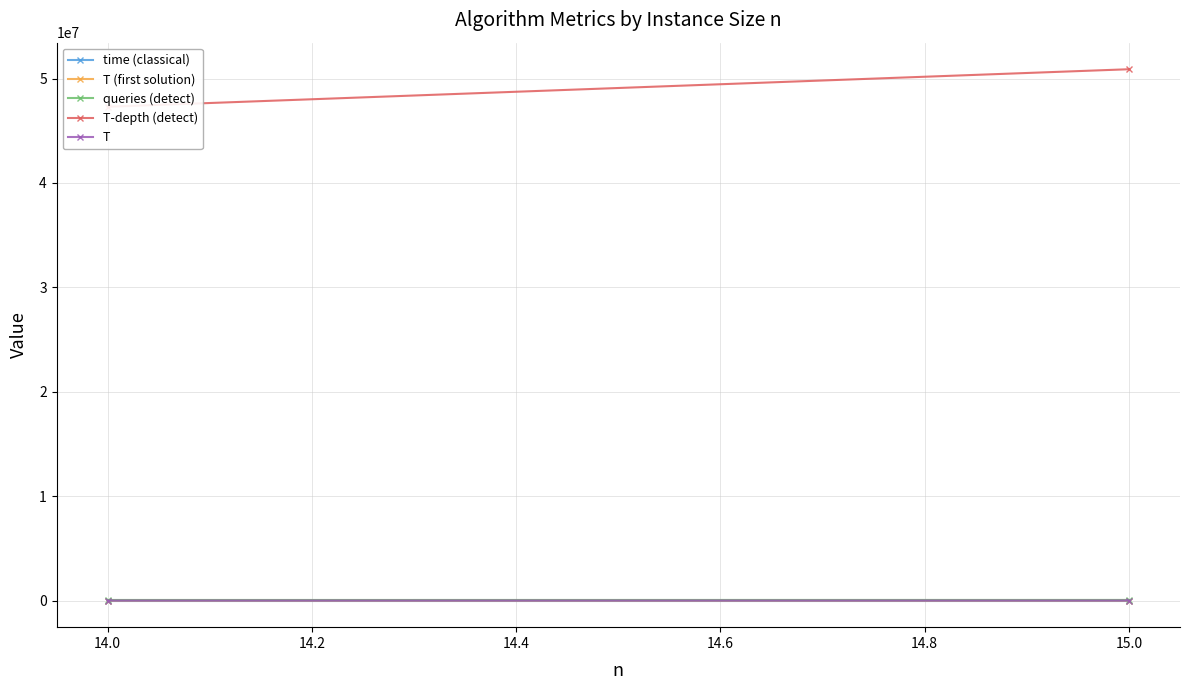

What is the difference between the maximum and minimum values in the T-depth (detect) series?

3594409.7